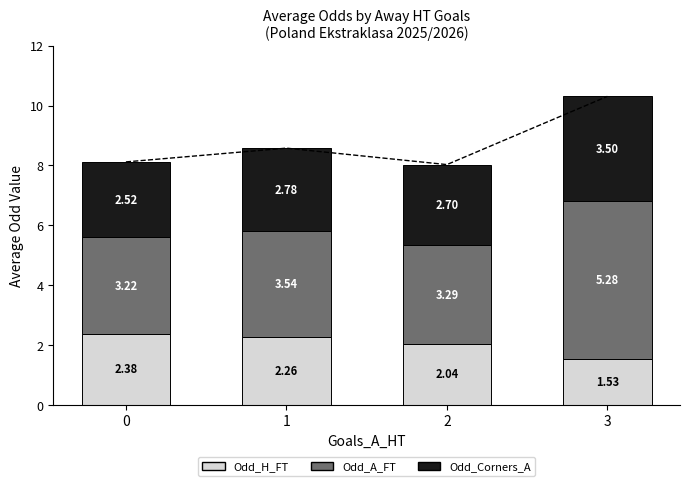

Rank the categories by Odd_H_FT (mean) value from highest to lowest.

0, 1, 2, 3